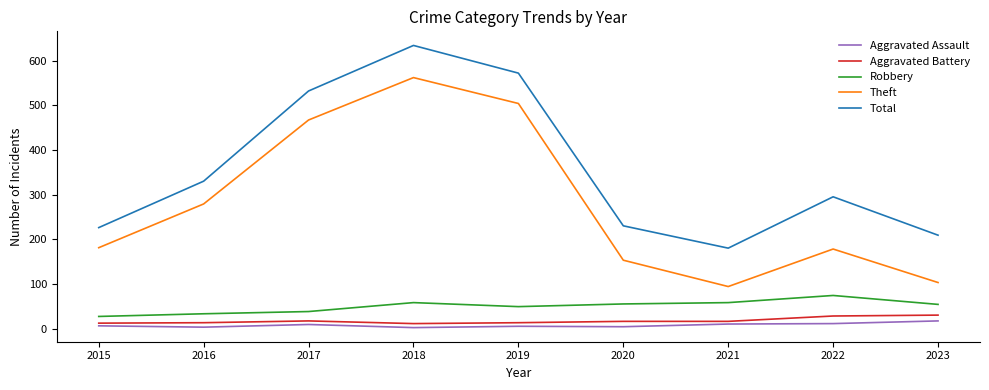

Which series has the largest total across all categories?

Total